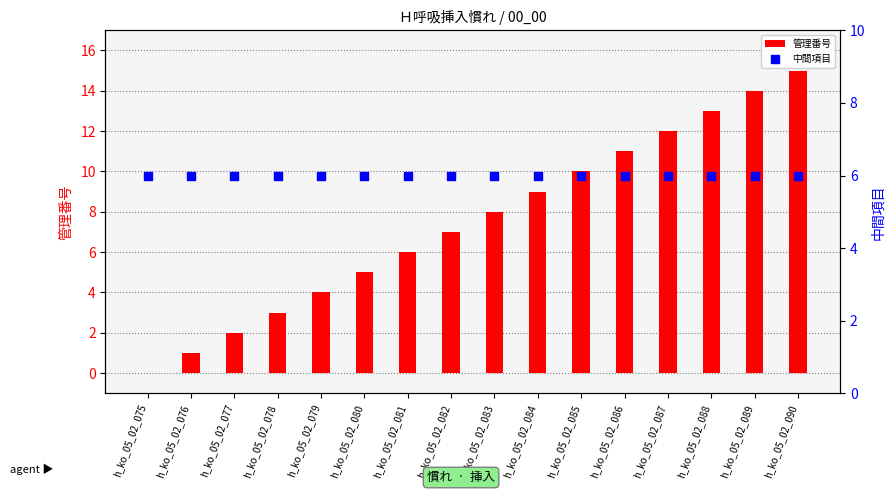

Which series reaches the minimum Y coordinate?

管理番号